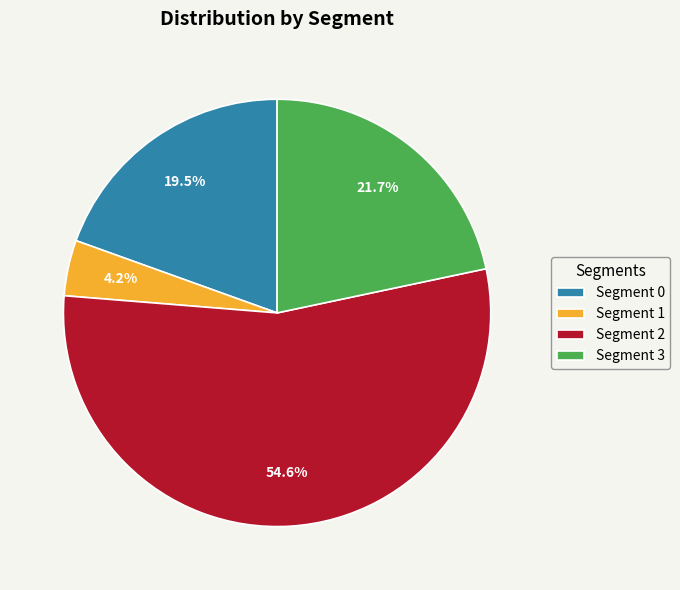

Approximately how many times larger is the value at Segment 2 compared to Segment 0?

2.8